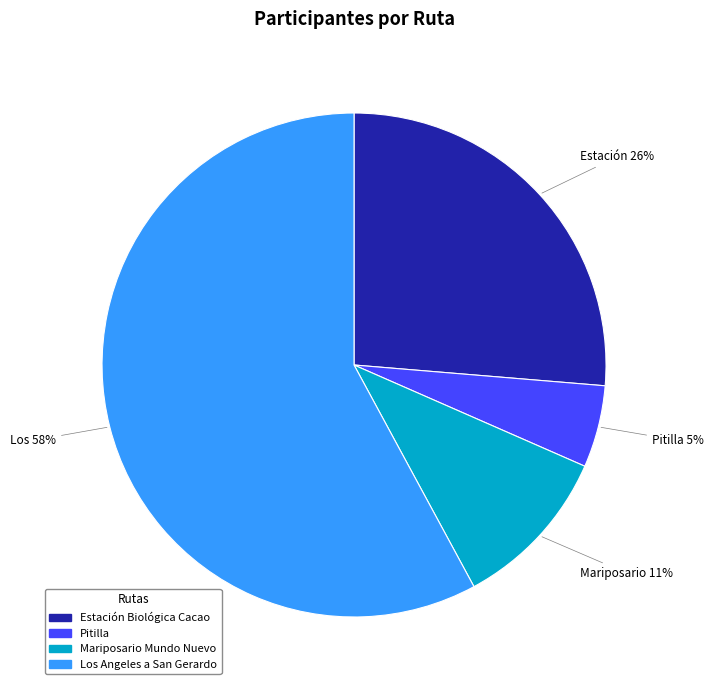

Does Los Angeles a San Gerardo represent more than half of the total?

Yes